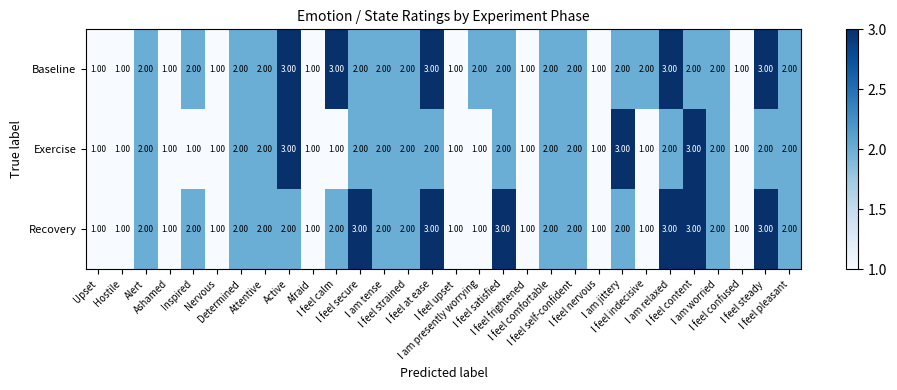

Which series has the largest total across all categories?

Baseline